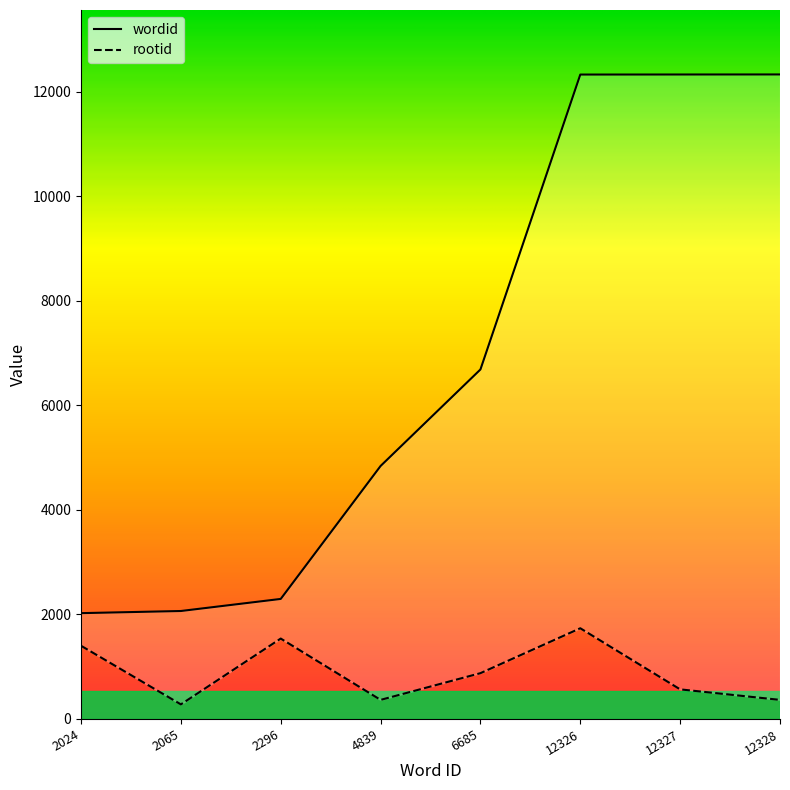

What is the greatest value displayed?

12328